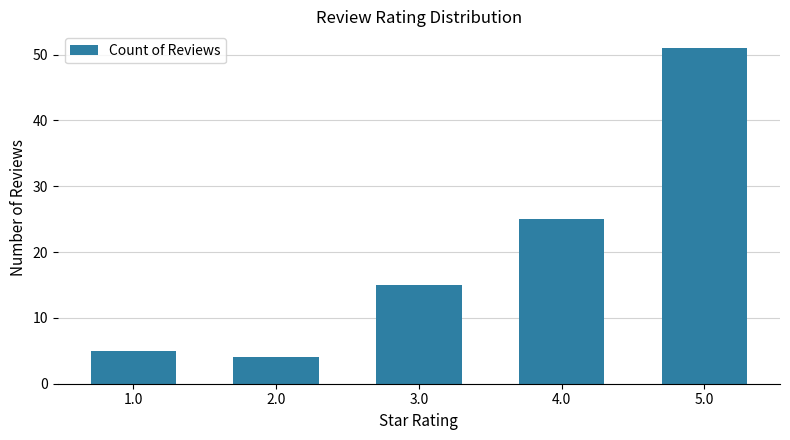

The value at 3.0 is 21. True or false?

False